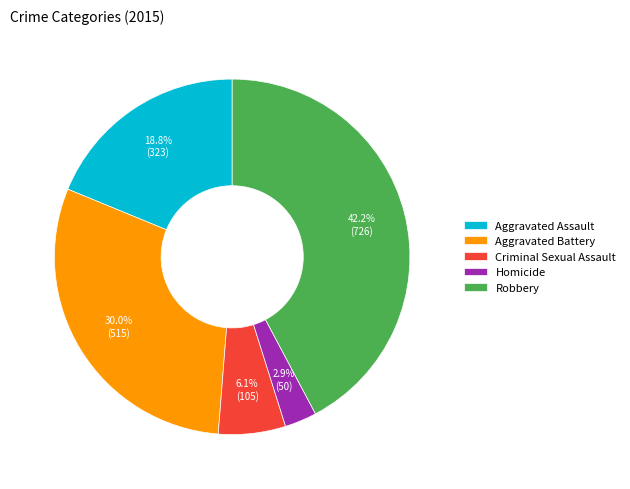

True or false: Robbery accounts for 35% of the total.

False